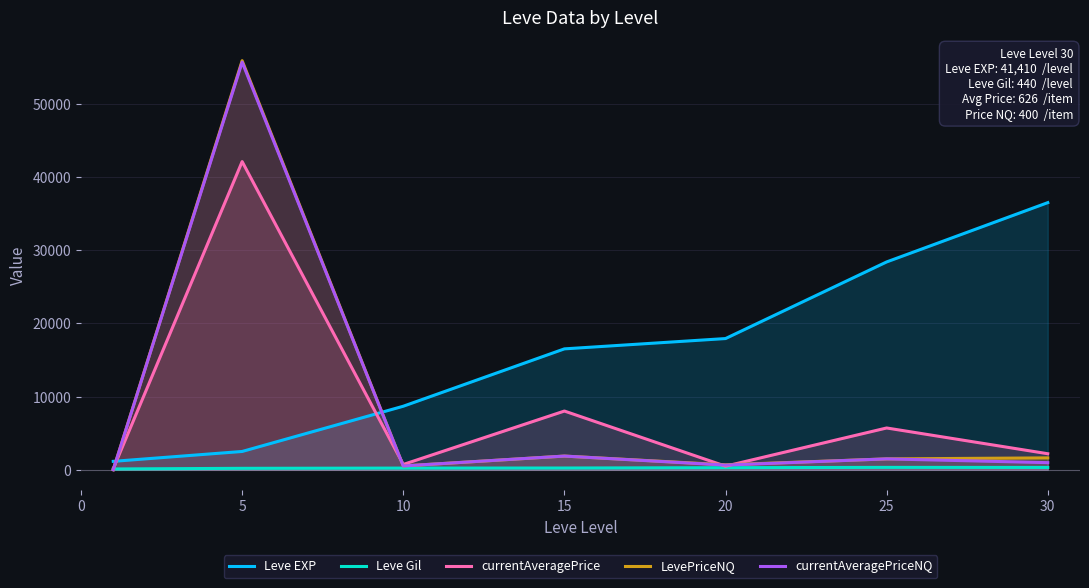

How many values in the currentAveragePrice series exceed 2194?

4